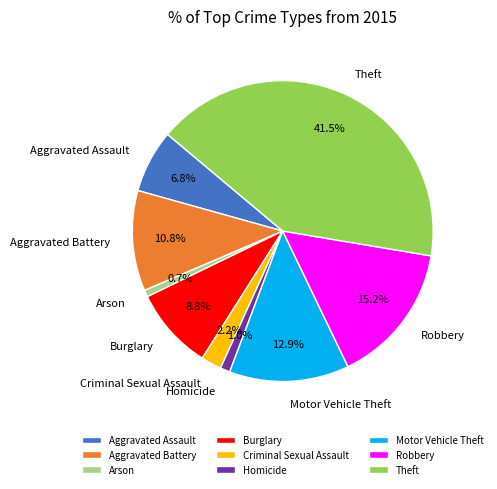

True or false: Aggravated Assault accounts for 7% of the total.

True